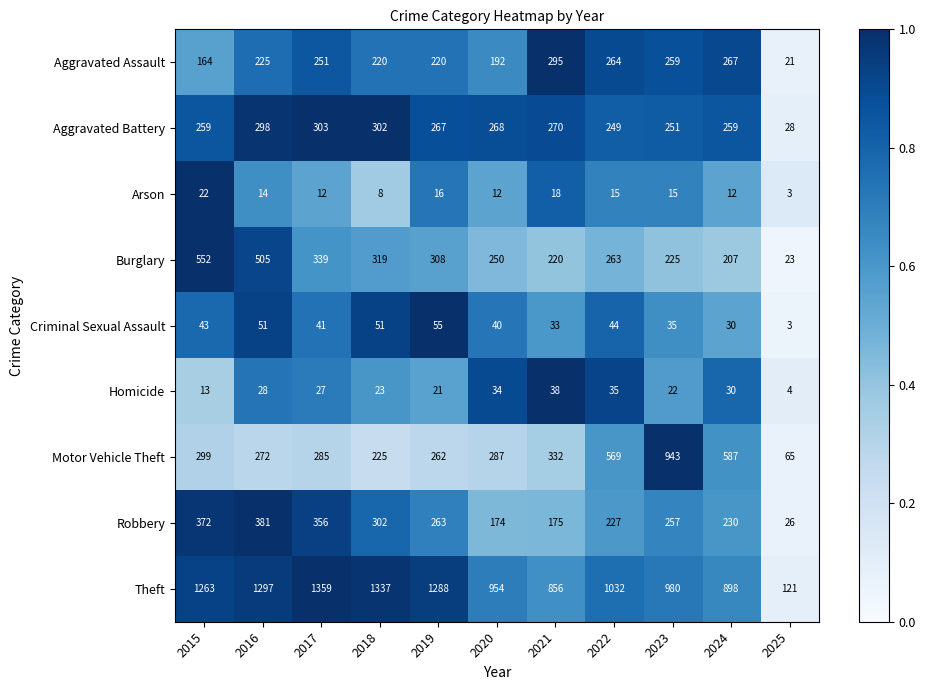

What is the sum of the Homicide values at 2021 and 2017?

65